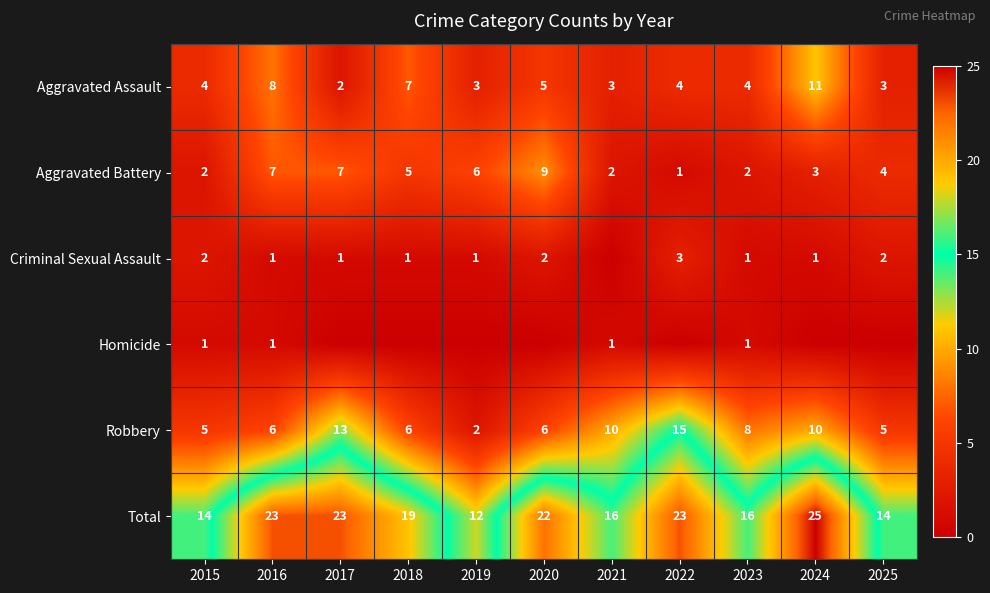

The Aggravated Assault series shows 3 at 2019. True or false?

True